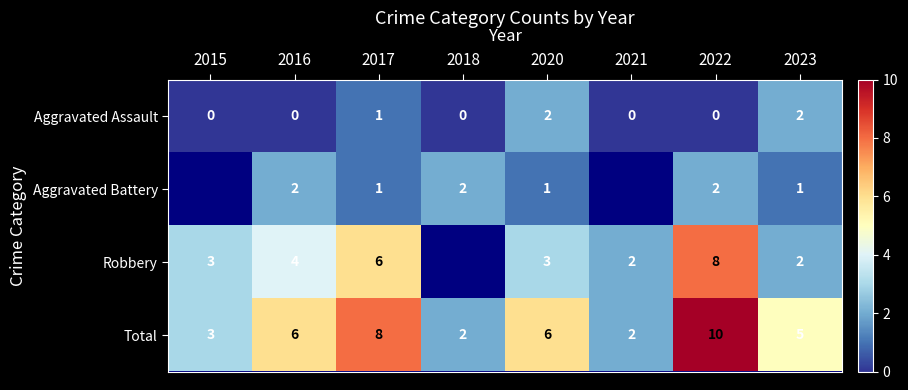

At 2020, list the series in order from smallest to largest.

Aggravated Battery, Aggravated Assault, Robbery, Total